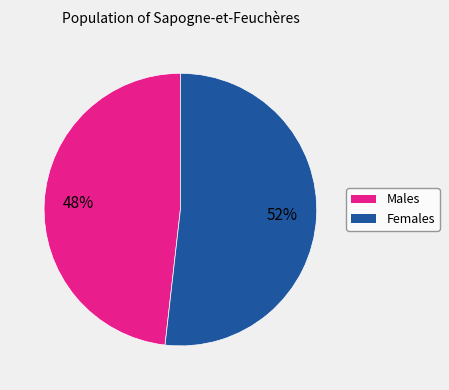

Is there any slice that represents more than half of the pie?

Yes